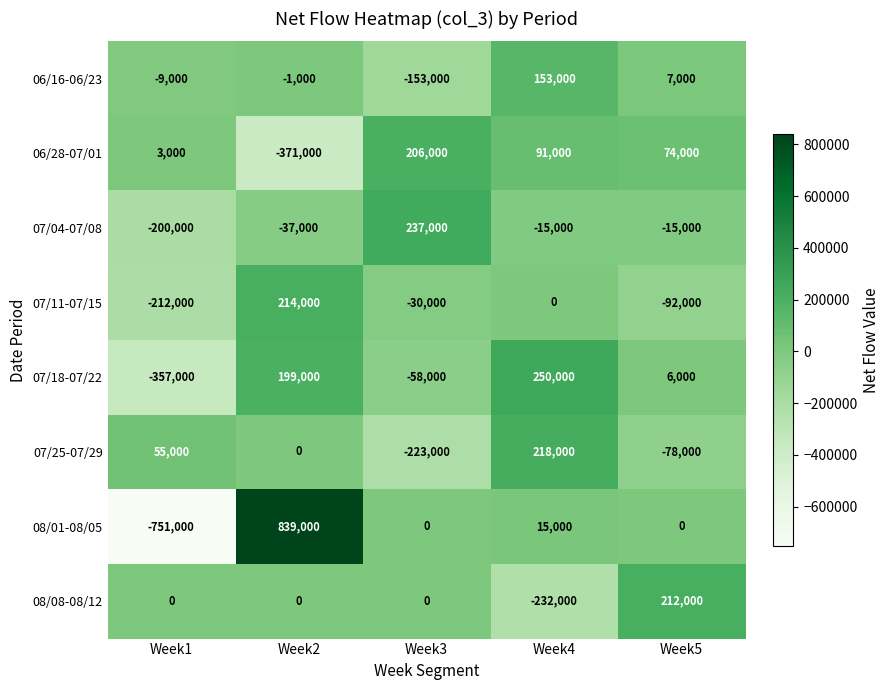

Rank the series by their maximum value, from lowest to highest.

06/16-06/23, 06/28-07/01, 08/08-08/12, 07/11-07/15, 07/25-07/29, 07/04-07/08, 07/18-07/22, 08/01-08/05